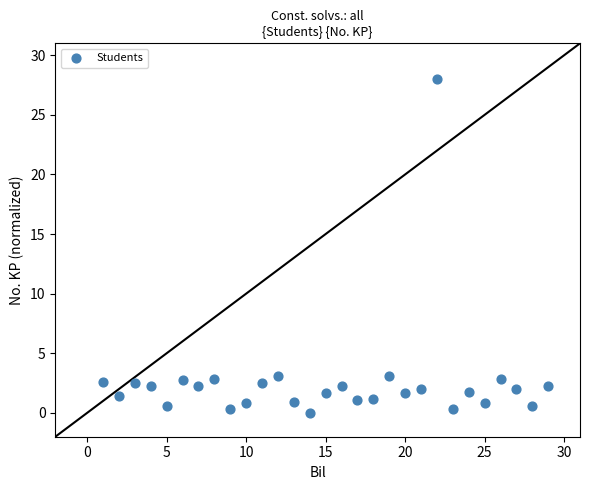

What is the range of X values (max minus min)?

28.0